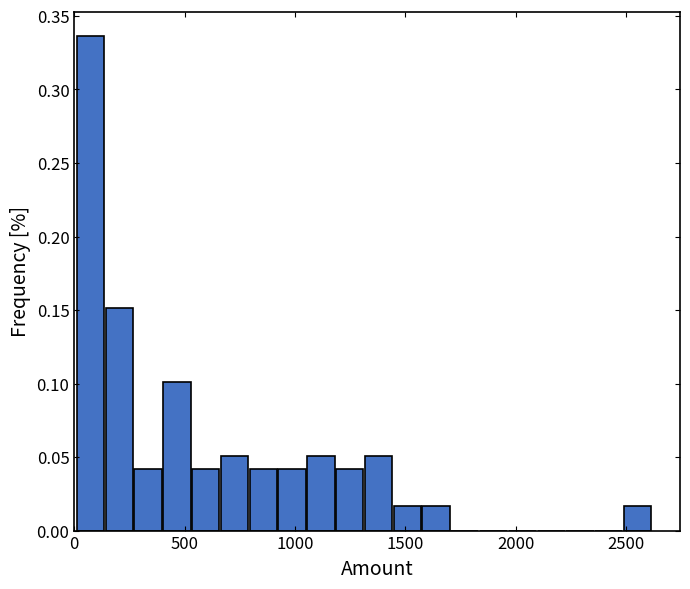

Read against the x-axis, roughly where is the centre of the tallest bar?

50